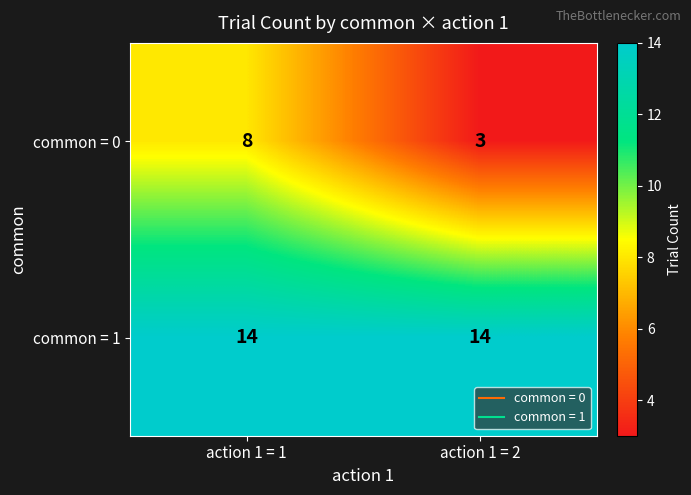

What is the difference between the highest and lowest values at action 1 = 1?

6